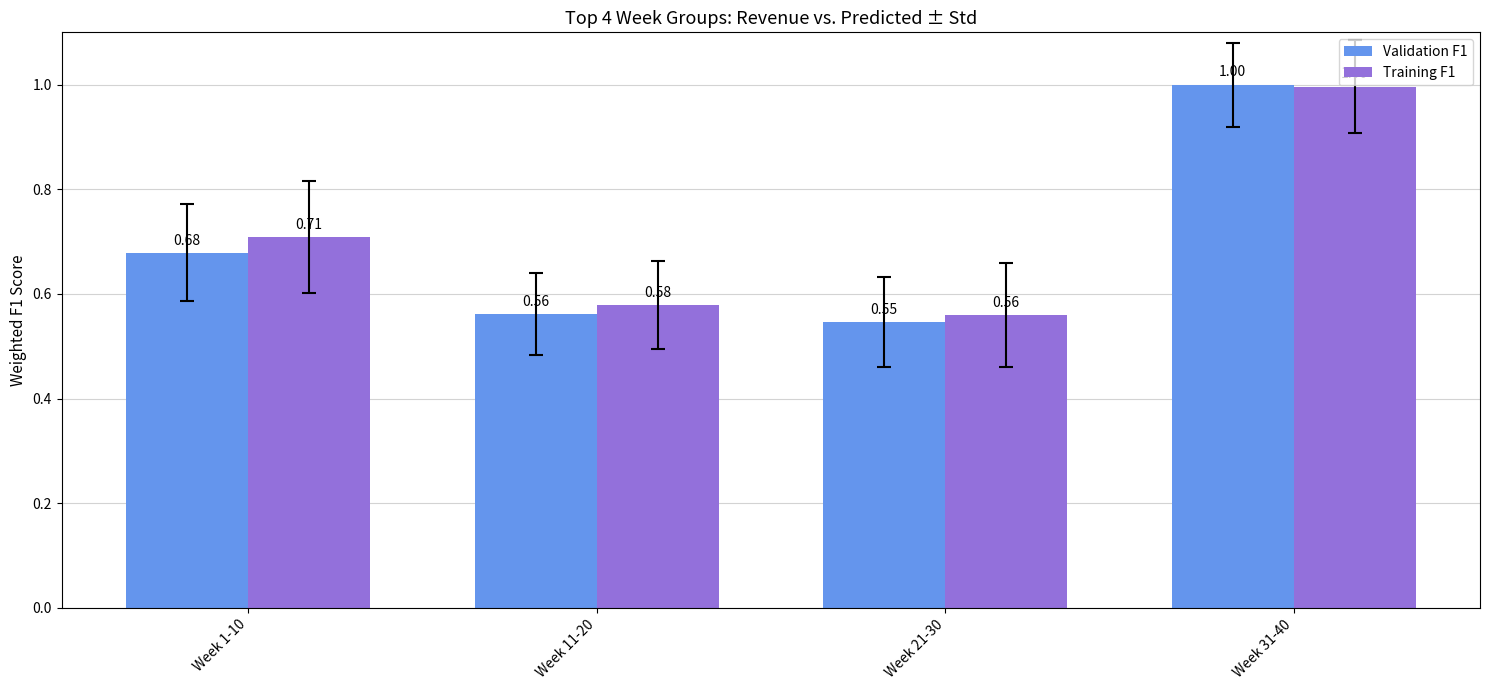

What is the sum of the Training F1 values at Week 11-20 and Week 21-30?

1.1